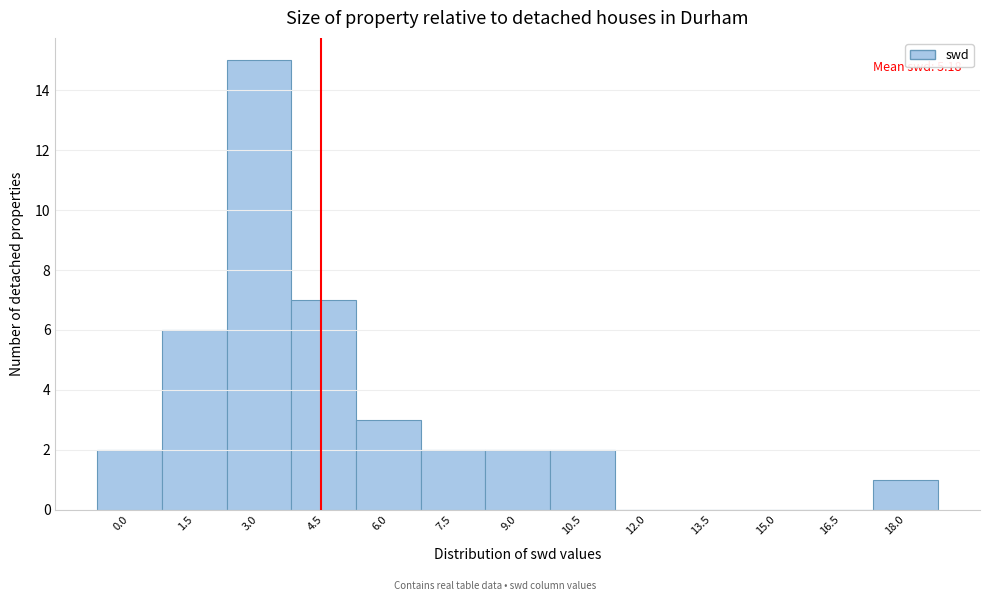

Reading left to right, list all the values displayed in this chart.

0.0=2	1.5=6	3.0=15	4.5=7	6.0=3	7.5=2	9.0=2	10.5=2	12.0=0	13.5=0	15.0=0	16.5=0	18.0=1